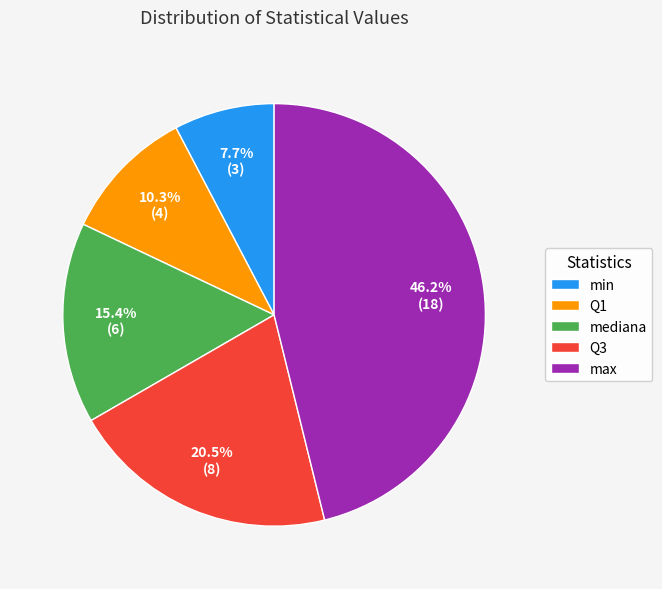

To the nearest percent, what portion does min represent?

8%